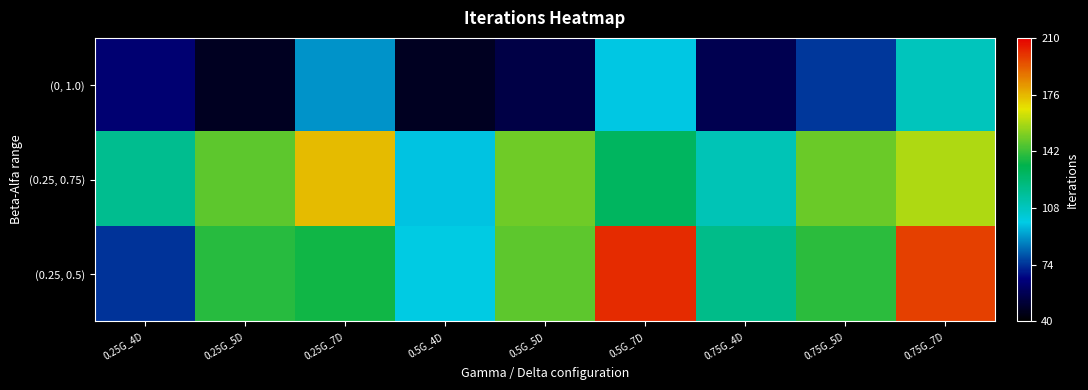

Which series has the largest total across all categories?

(0.25, 0.5)